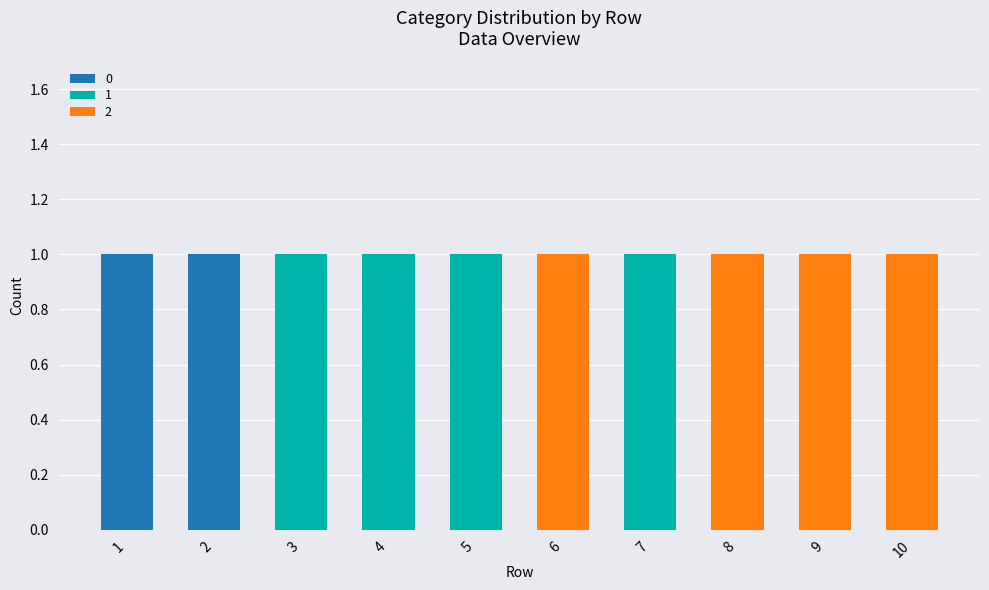

What are all the series names shown in the legend?

0, 1, 2